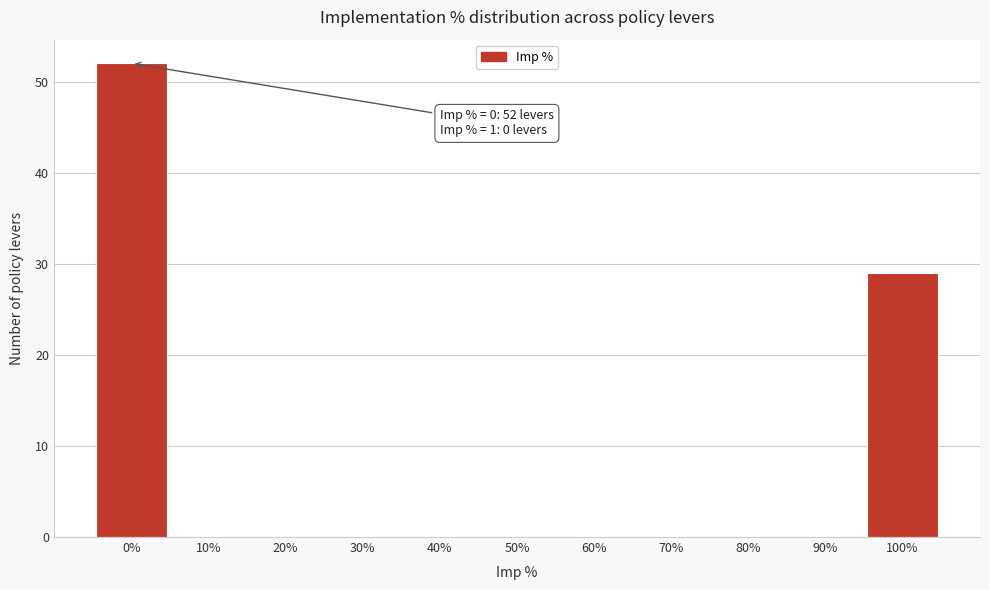

Reading left to right, extract all data points from this chart.

0%=52	10%=0	20%=0	30%=0	40%=0	50%=0	60%=0	70%=0	80%=0	90%=0	100%=29